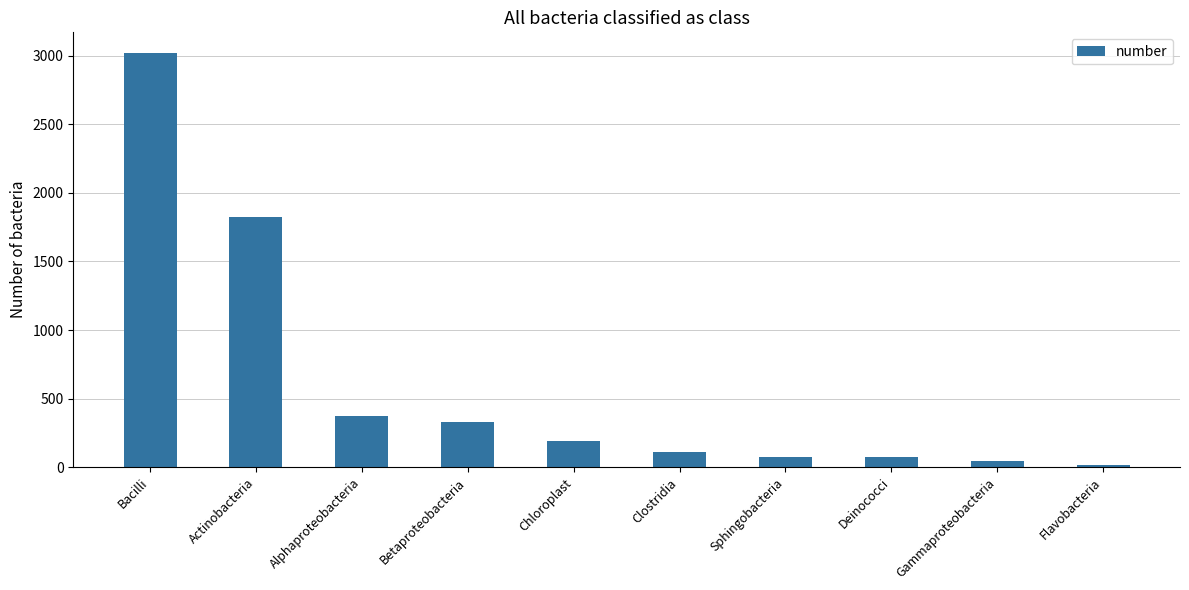

True or false: the data shows 95 at Betaproteobacteria.

False